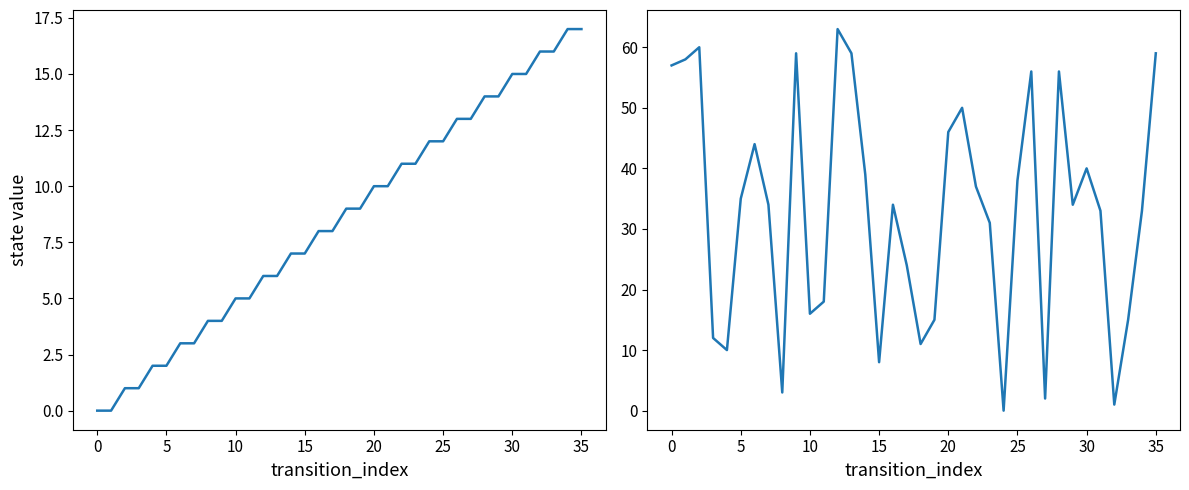

What is the difference between the second highest and minimum values in the source_state series?

17